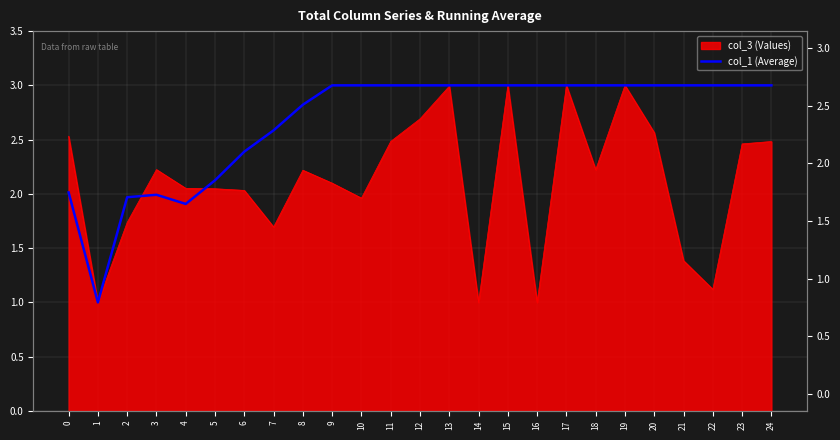

What is the greatest value displayed?

3.0